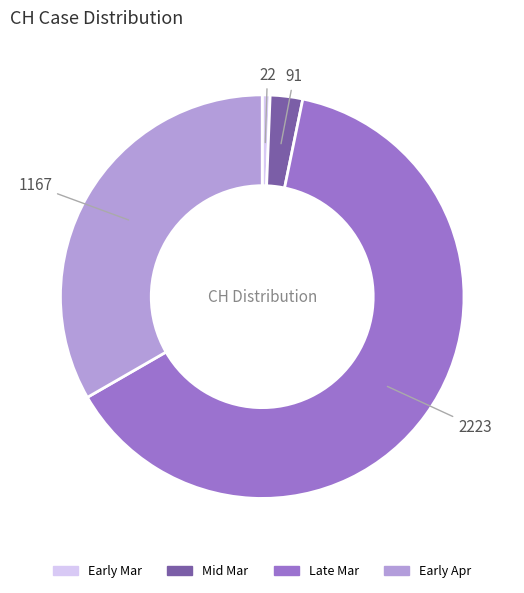

Is there a majority slice in this chart?

Yes